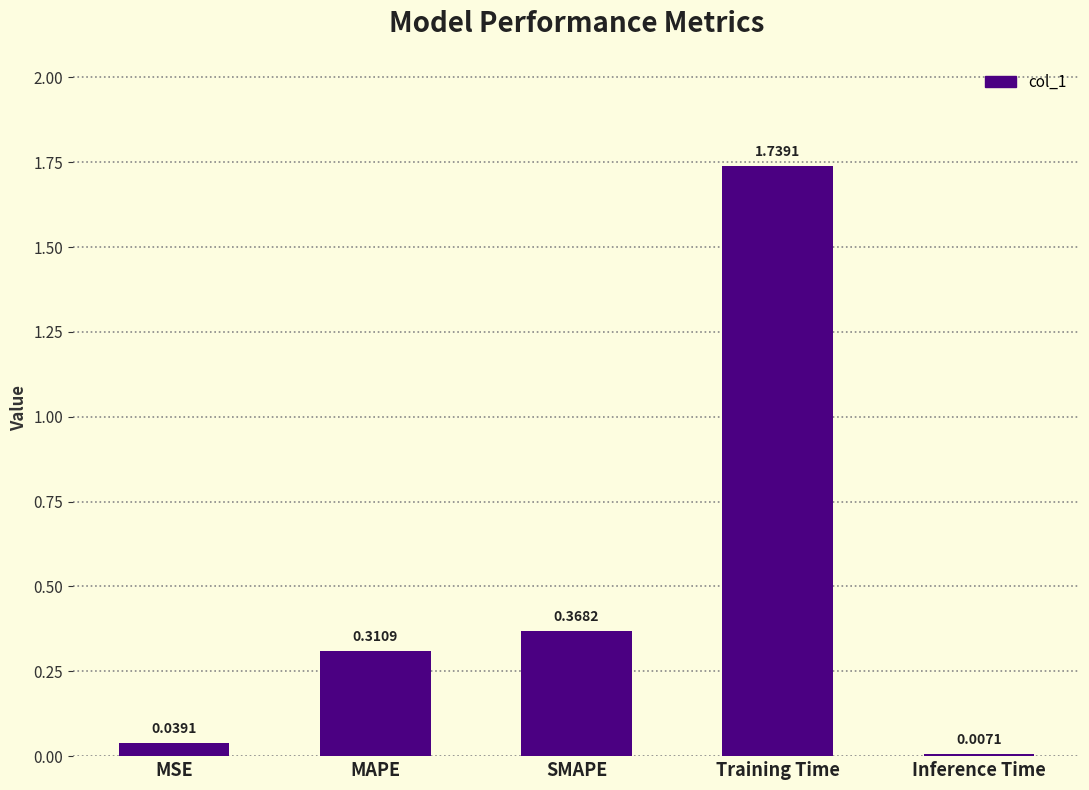

Does the chart contain any negative values?

No